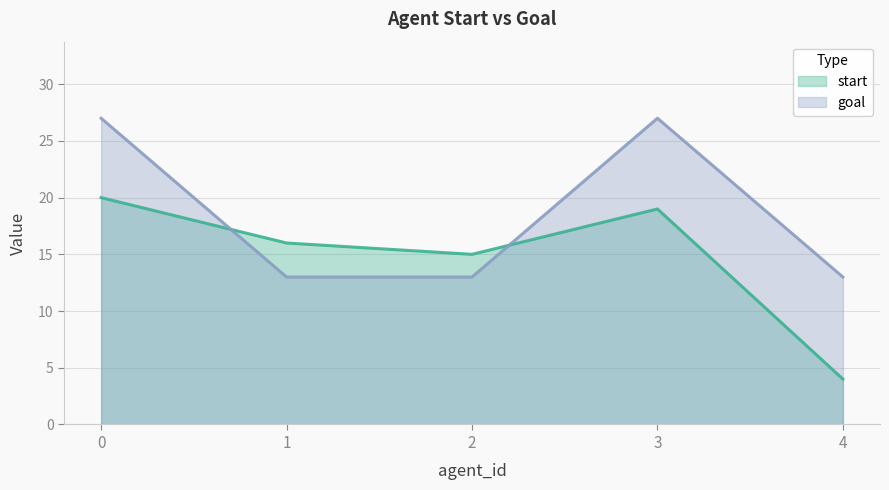

List the series in order of their overall mean, lowest first.

start, goal